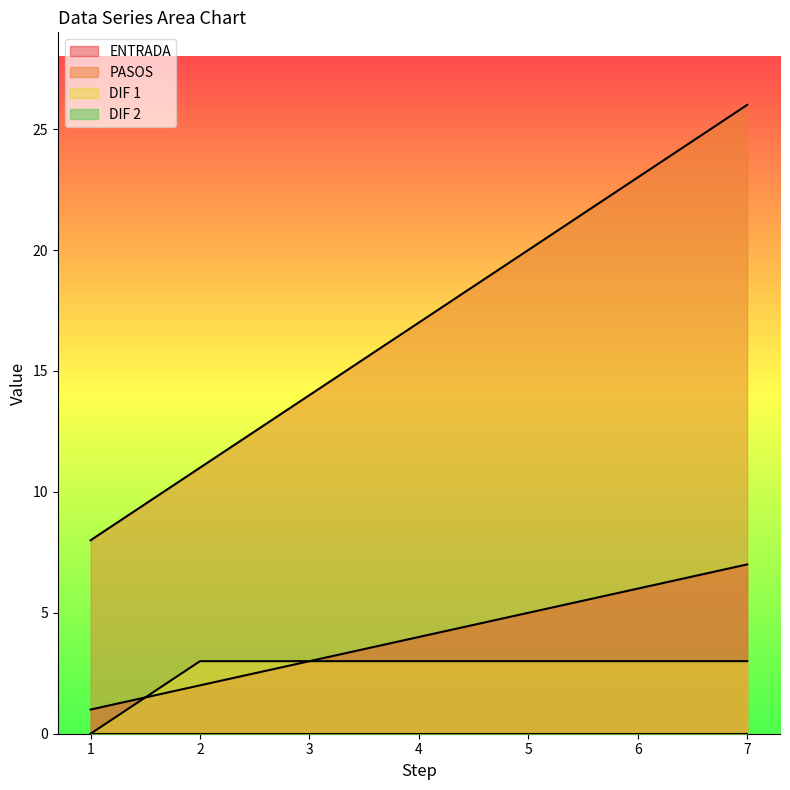

What is the sum of all DIF 1 values?

18